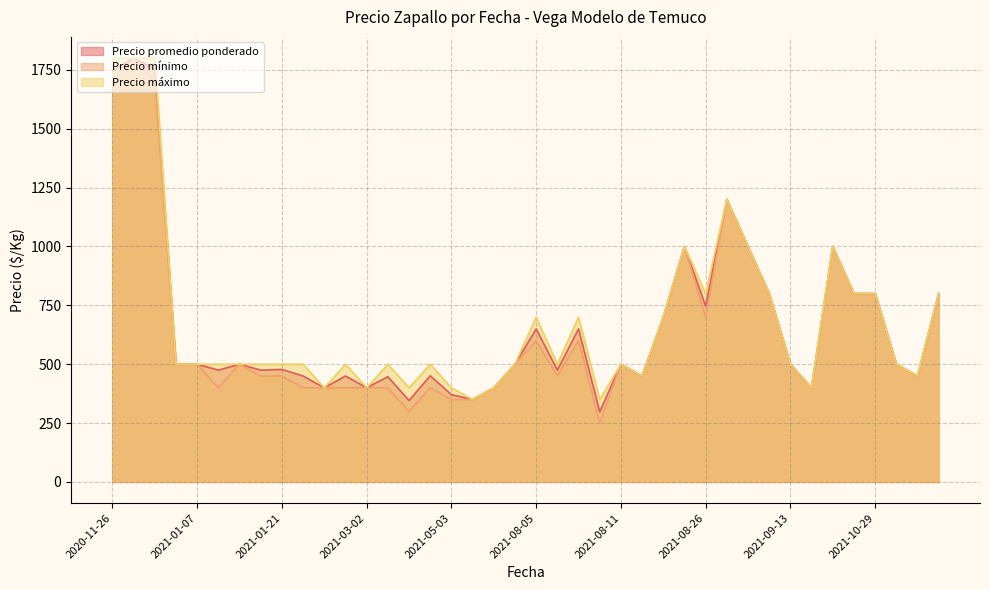

True or false: Precio promedio ponderado and Precio mínimo cross at least once.

False